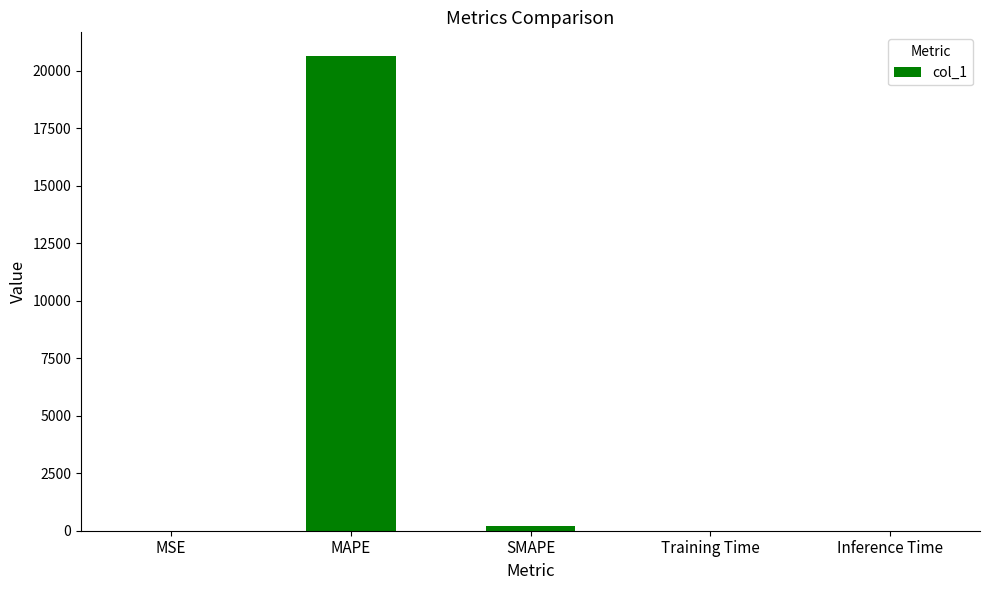

Which category has the highest value across all series?

MAPE